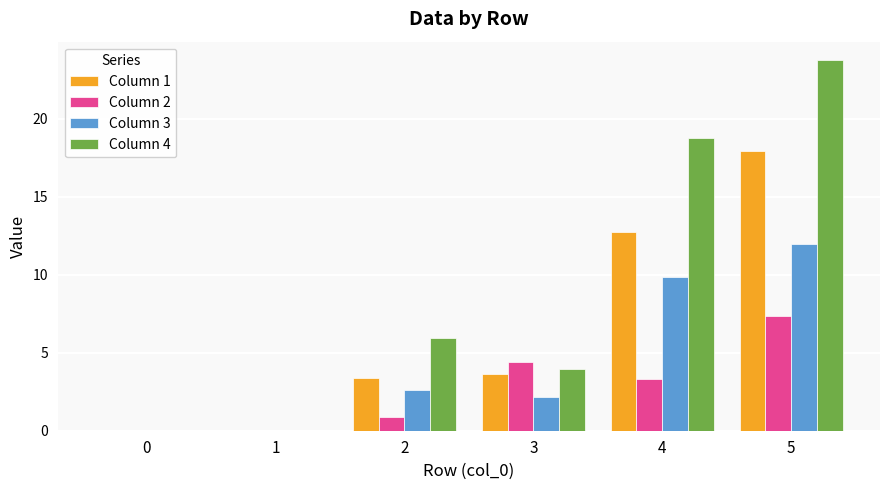

Reading left to right, extract all data points from this chart.

Column 1: 0.0	0.0	3.4	3.6	12.7	17.9
Column 2: 0.0	0.0	0.9	4.4	3.3	7.3
Column 3: 0.0	0.0	2.6	2.2	9.8	12.0
Column 4: 0.0	0.0	5.9	3.9	18.8	23.8